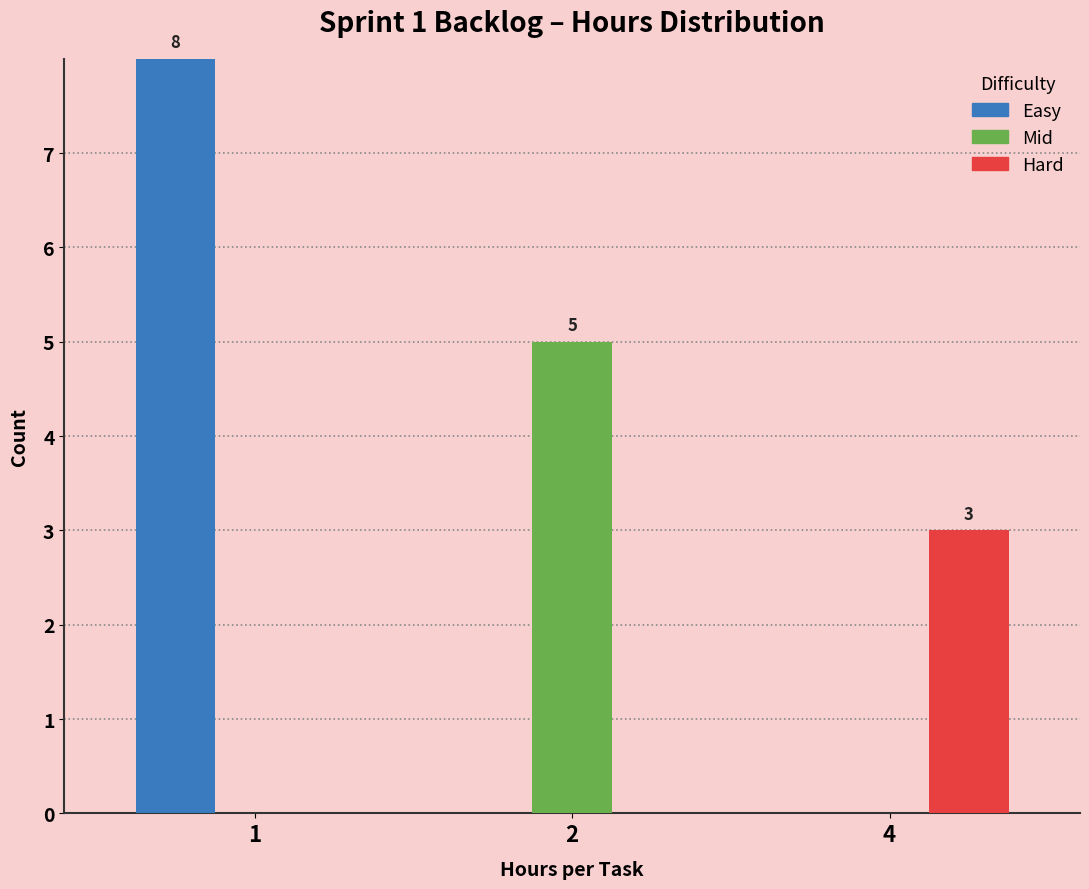

Reading left to right, what are all the values shown in this chart?

Easy: 1=8	2=0	4=0
Mid: 1=0	2=5	4=0
Hard: 1=0	2=0	4=3